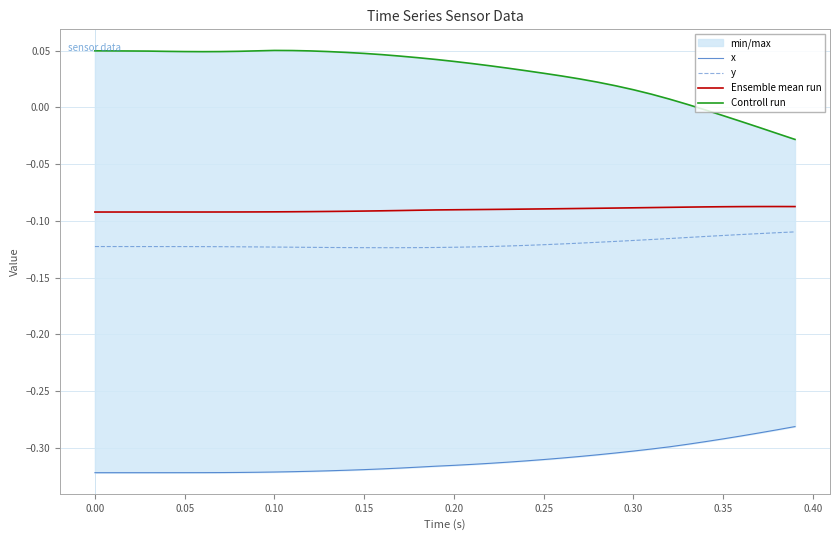

True or false: Ensemble mean run and y cross at least once.

False